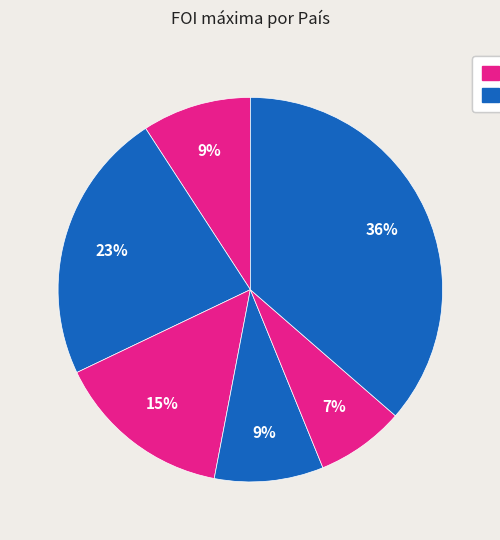

Is there a majority slice in this chart?

No